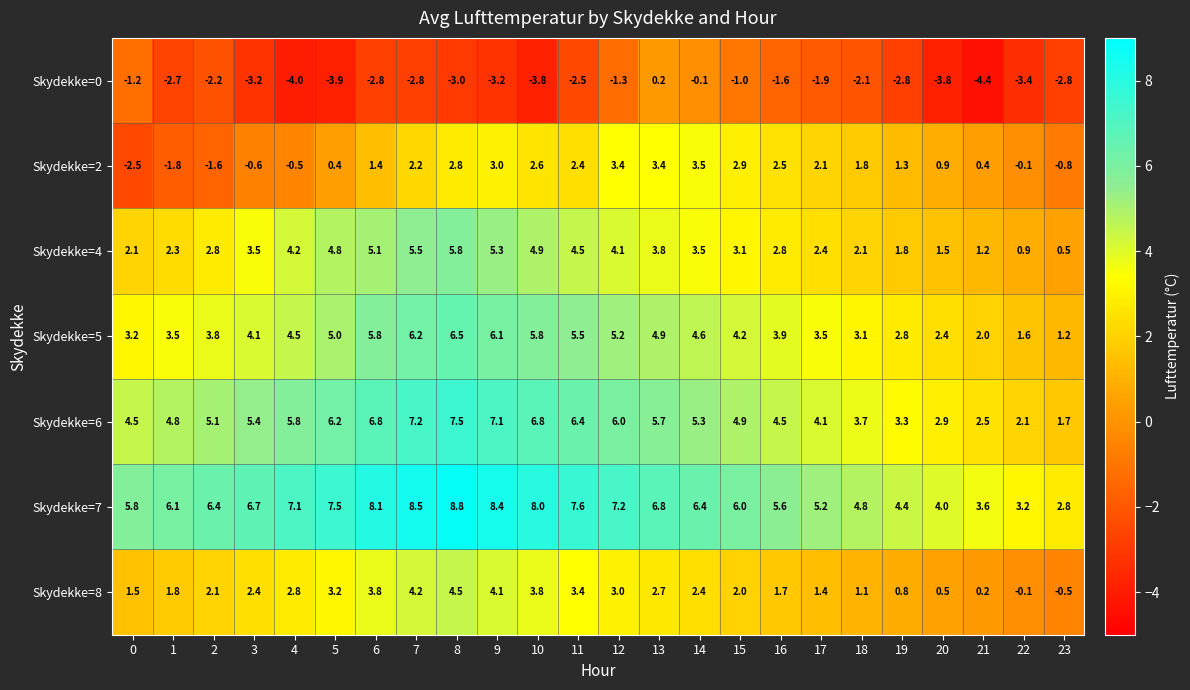

What is the average value of the Skydekke=0 series?

-2.5